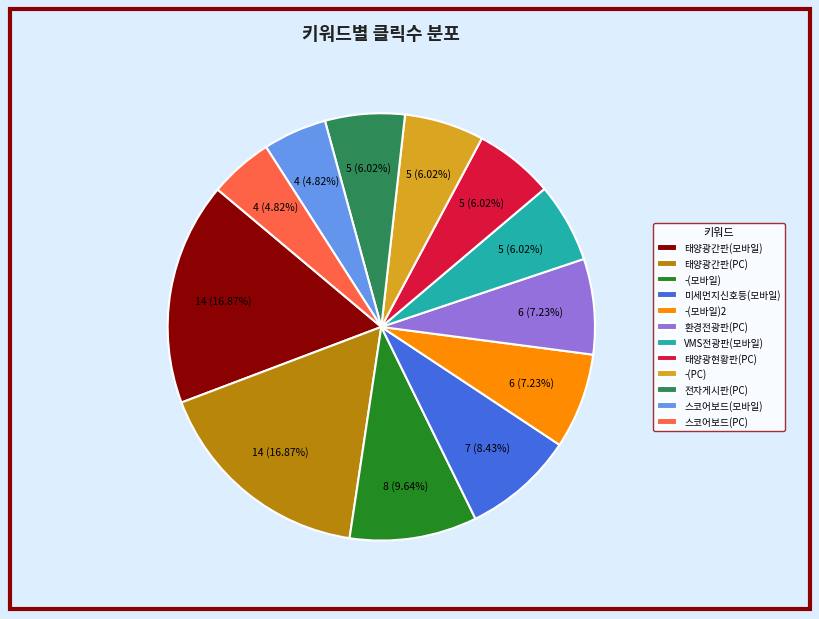

Do 미세먼지신호등(모바일) and 태양광간판(PC) together represent more than half of the pie?

No